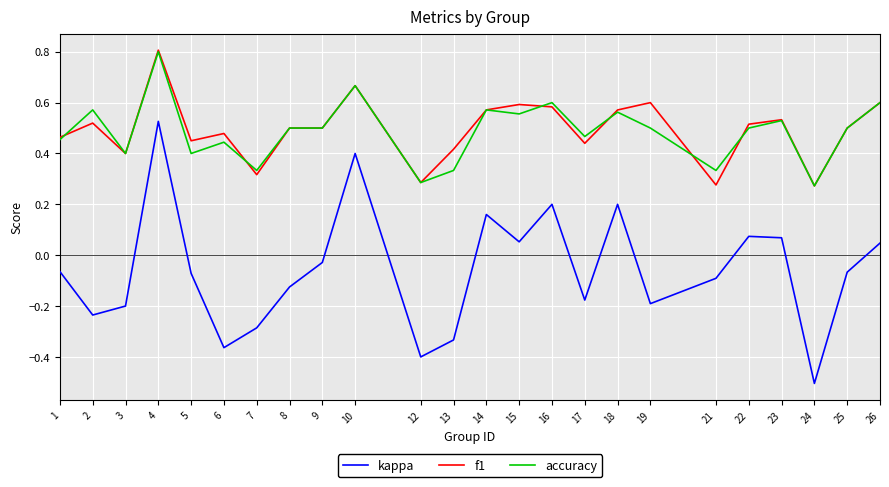

True or false: f1 and kappa intersect in this chart.

False